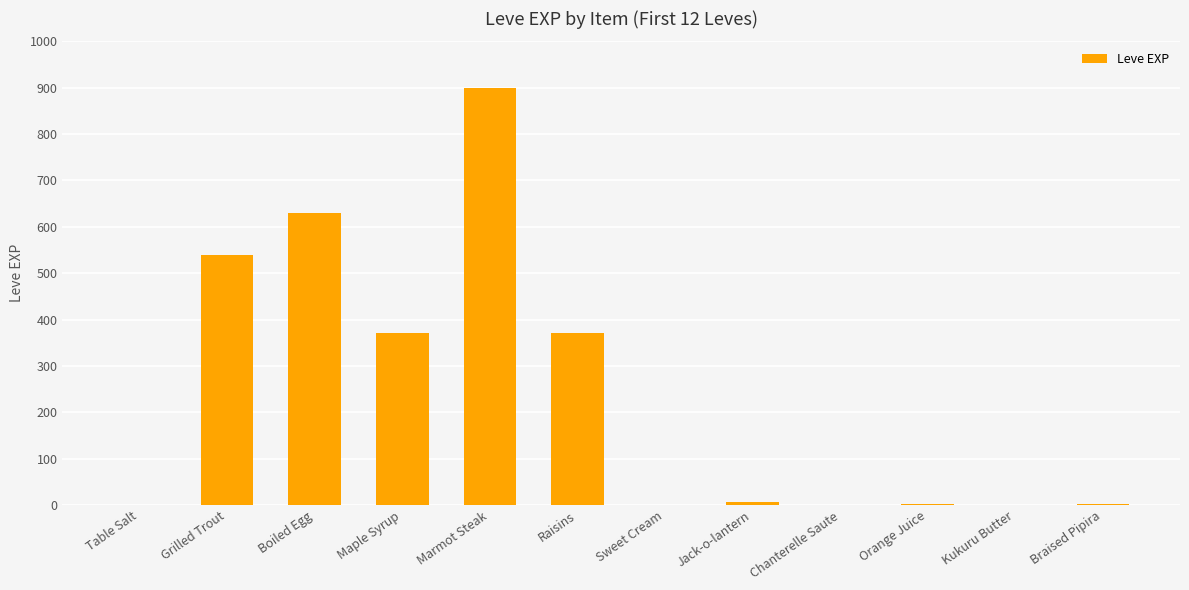

What is the sum of all values?

2825